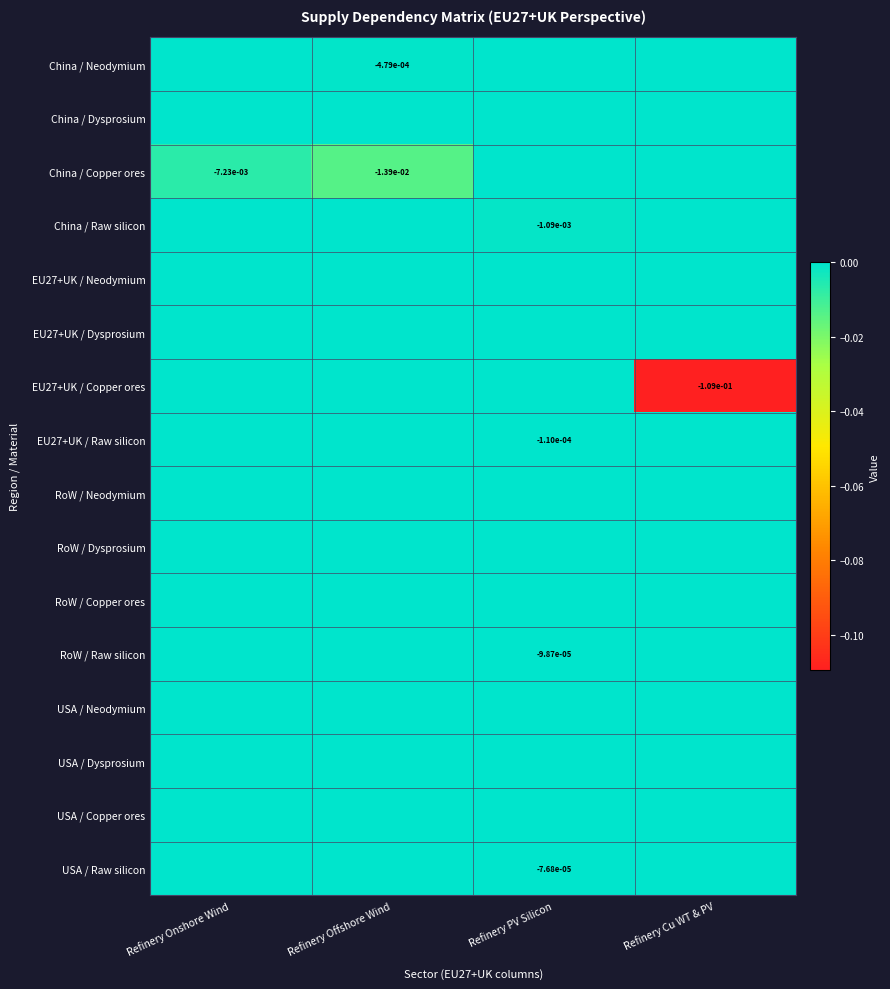

Which category has the lowest value across all series?

Refinery Cu WT & PV